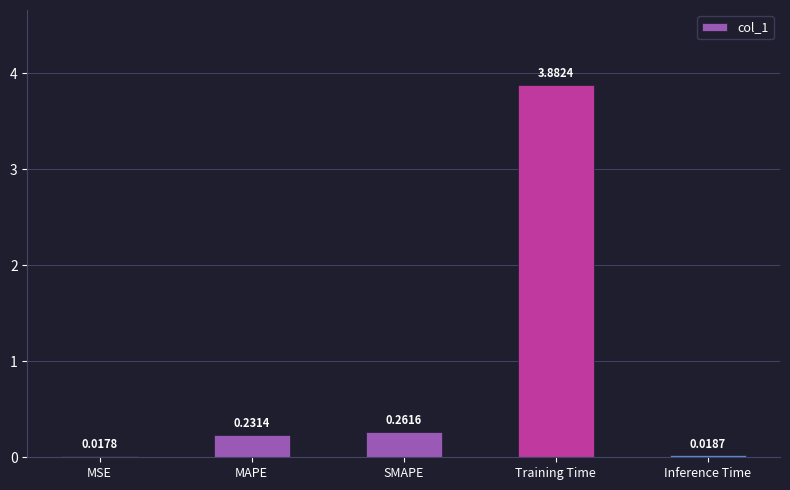

Which label corresponds to the largest value in the chart?

Training Time